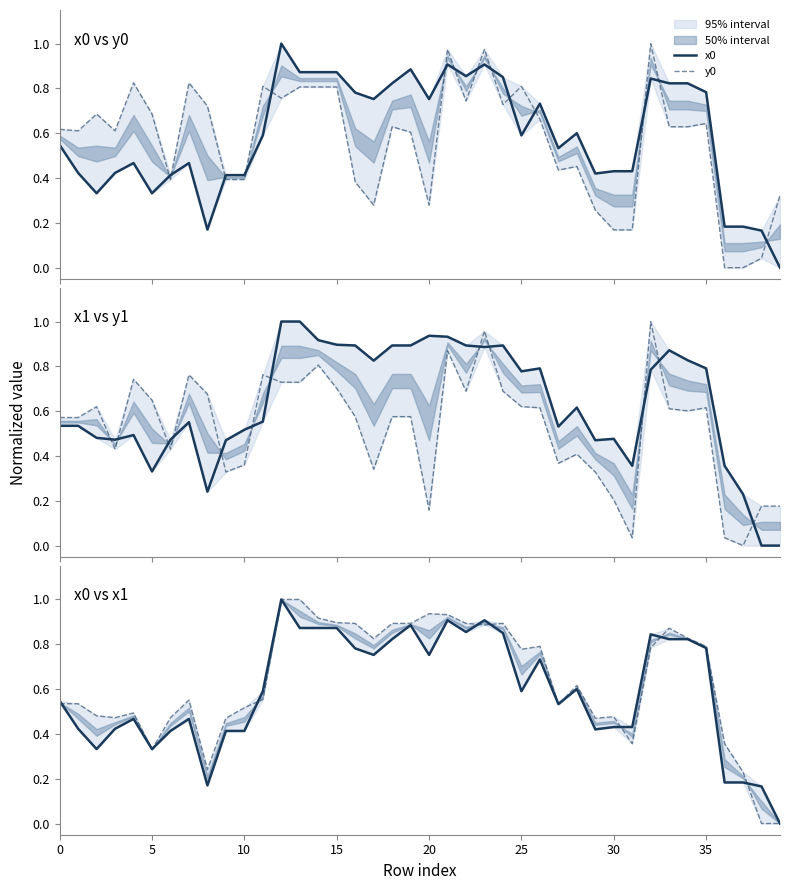

In y0, how many points are lower than both neighbors (excluding endpoints)?

9